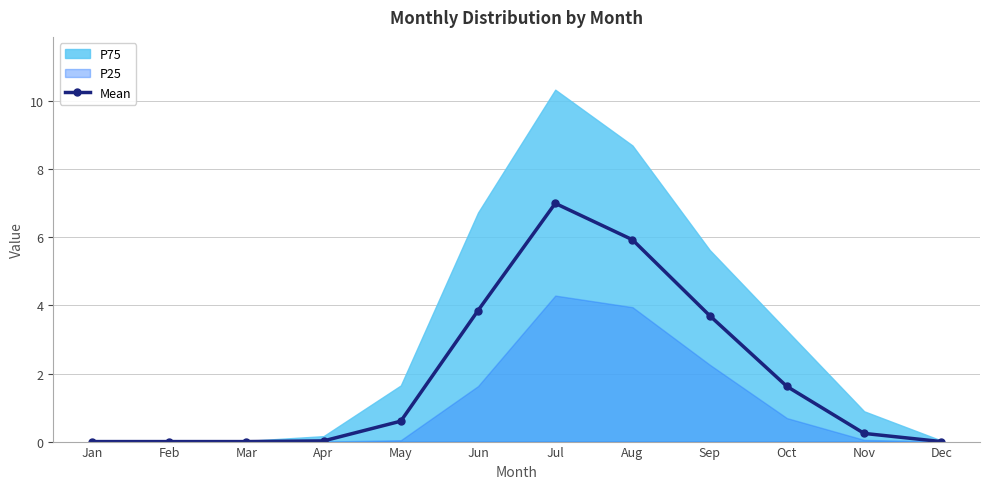

Rank the categories by value from highest to lowest.

Jul, Aug, Jun, Sep, Oct, May, Nov, Apr, Jan, Feb, Mar, Dec